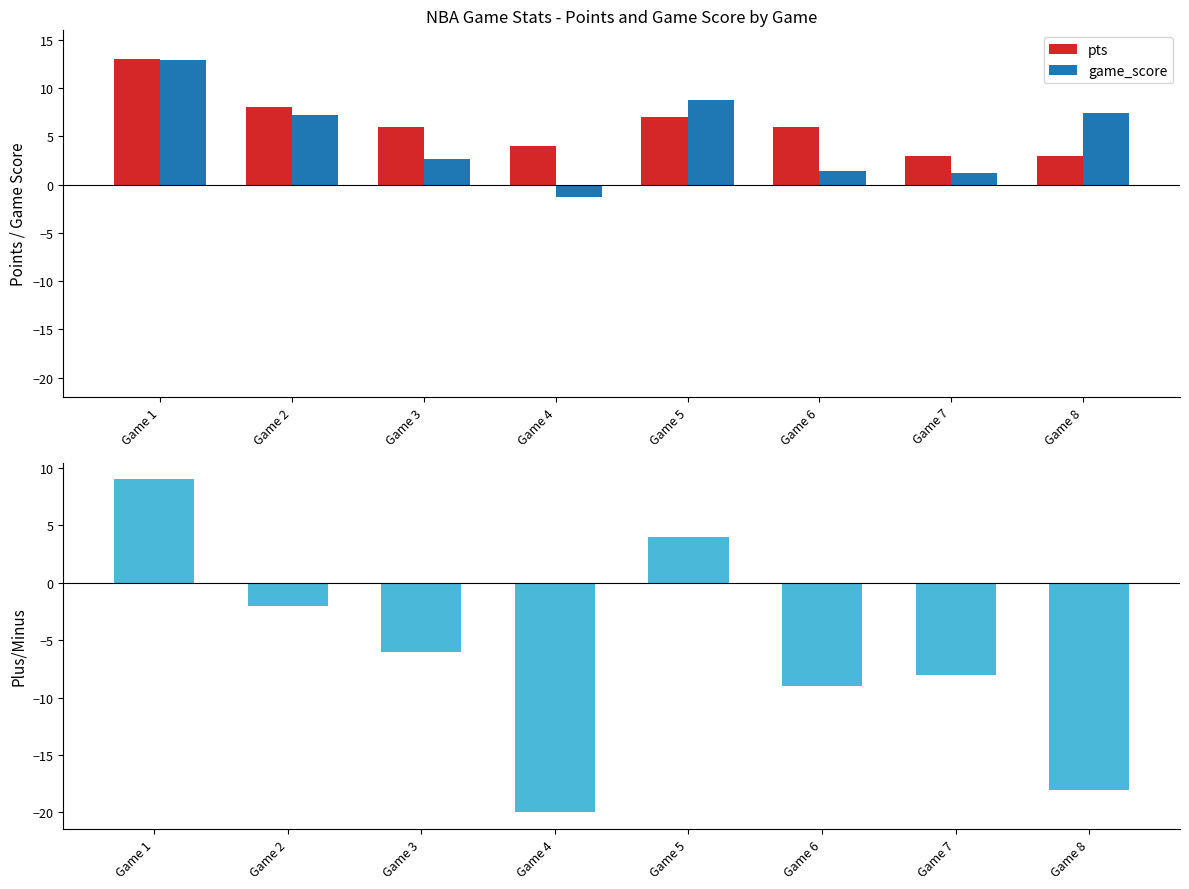

At which label does plus_minus first exceed -6?

Game 1